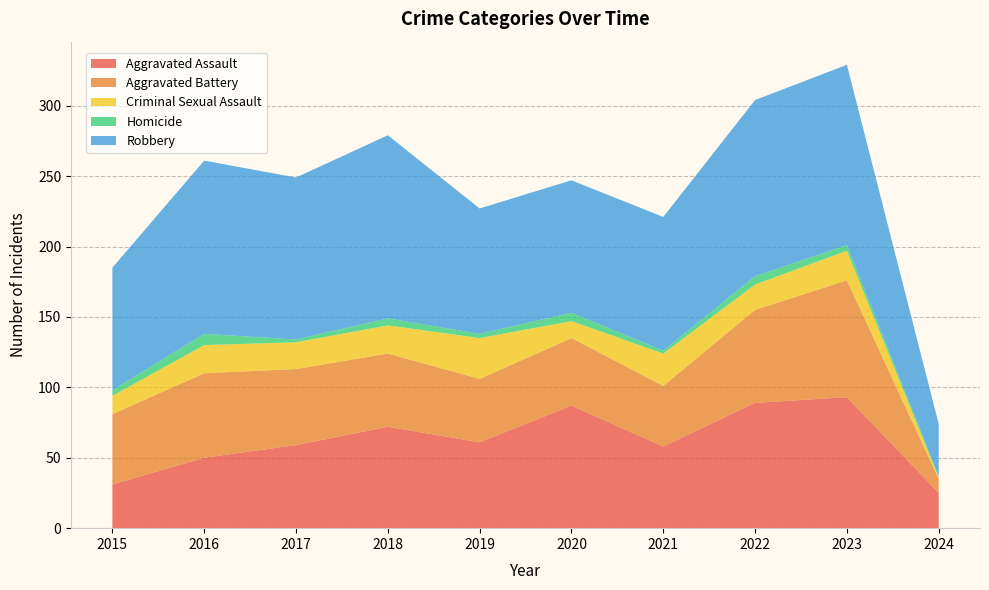

Reading right to left, list all the values displayed in this chart.

Aggravated Assault: 2024=25	2023=93	2022=89	2021=58	2020=87	2019=61	2018=72	2017=59	2016=50	2015=31
Aggravated Battery: 2024=10	2023=83	2022=66	2021=43	2020=48	2019=45	2018=52	2017=54	2016=60	2015=50
Criminal Sexual Assault: 2024=1	2023=21	2022=18	2021=23	2020=12	2019=29	2018=20	2017=19	2016=20	2015=13
Homicide: 2024=1	2023=4	2022=6	2021=2	2020=6	2019=3	2018=5	2017=2	2016=8	2015=4
Robbery: 2024=37	2023=128	2022=125	2021=95	2020=94	2019=89	2018=130	2017=115	2016=123	2015=87